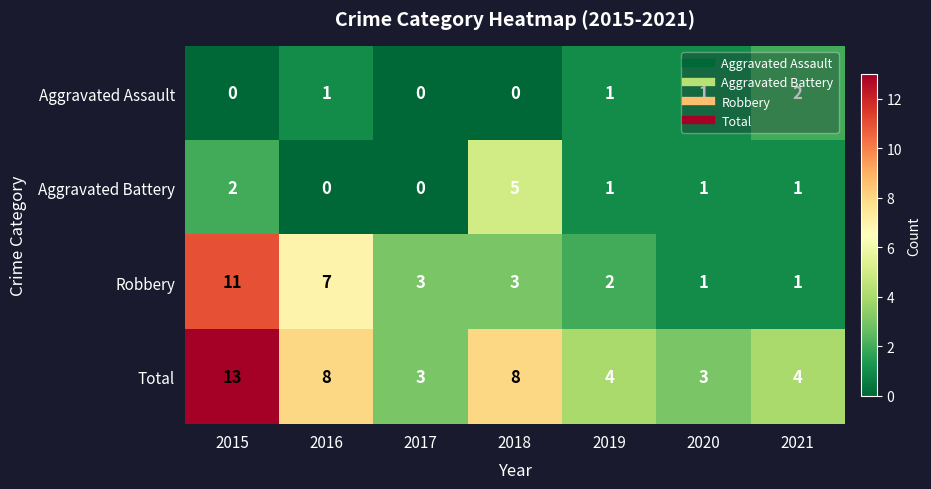

How many Robbery values are between 1 and 7?

6